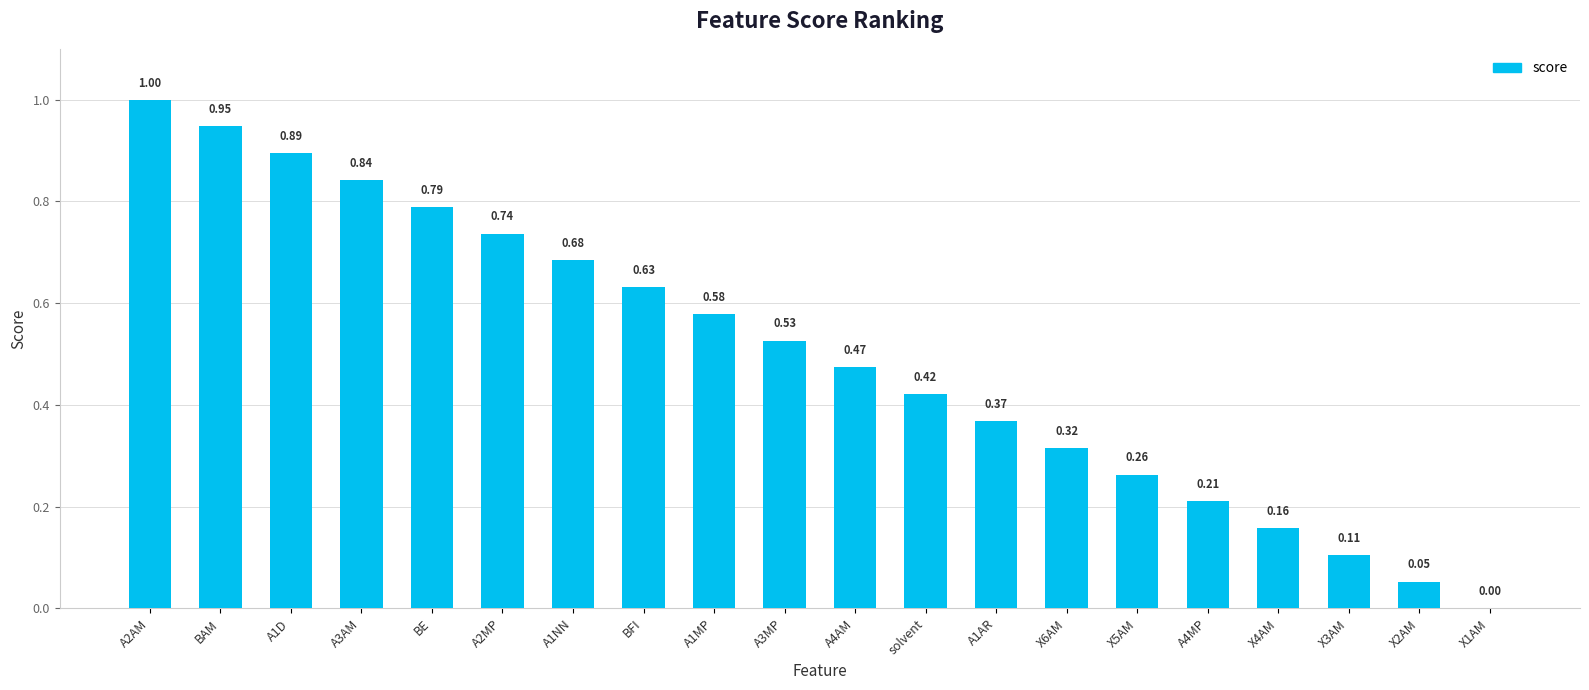

Between X2AM and A1NN, which is larger?

A1NN